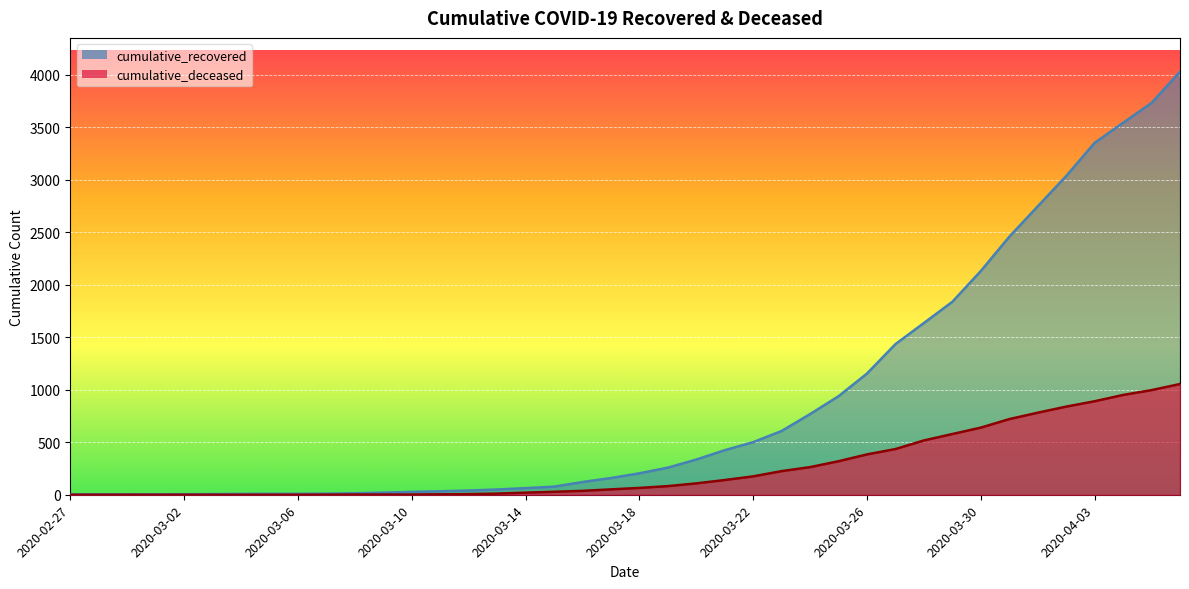

Rank the series by their average value, from highest to lowest.

cumulative_recovered, cumulative_deceased